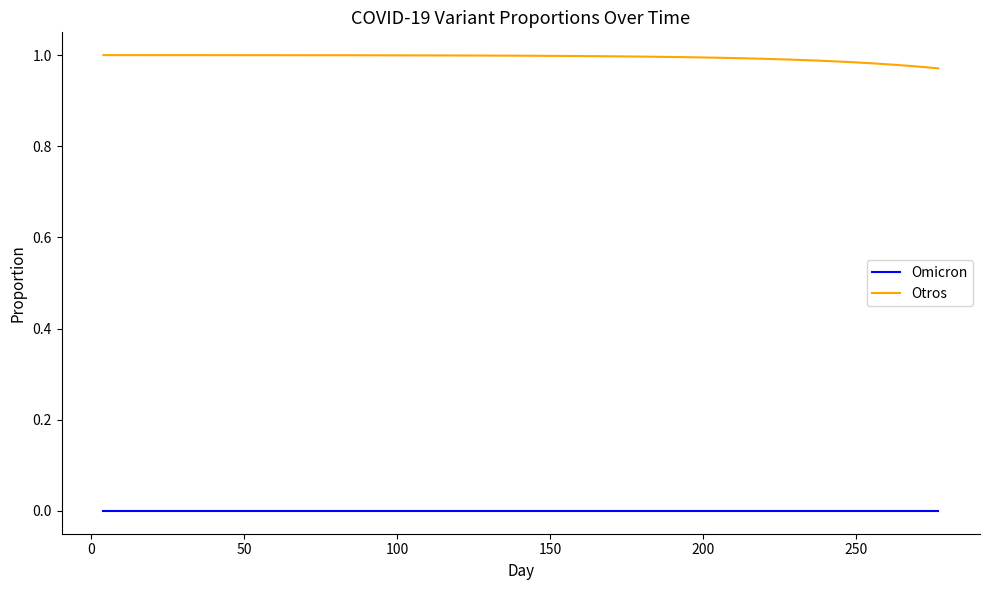

List the series in order of their peak value, lowest first.

Omicron, Otros